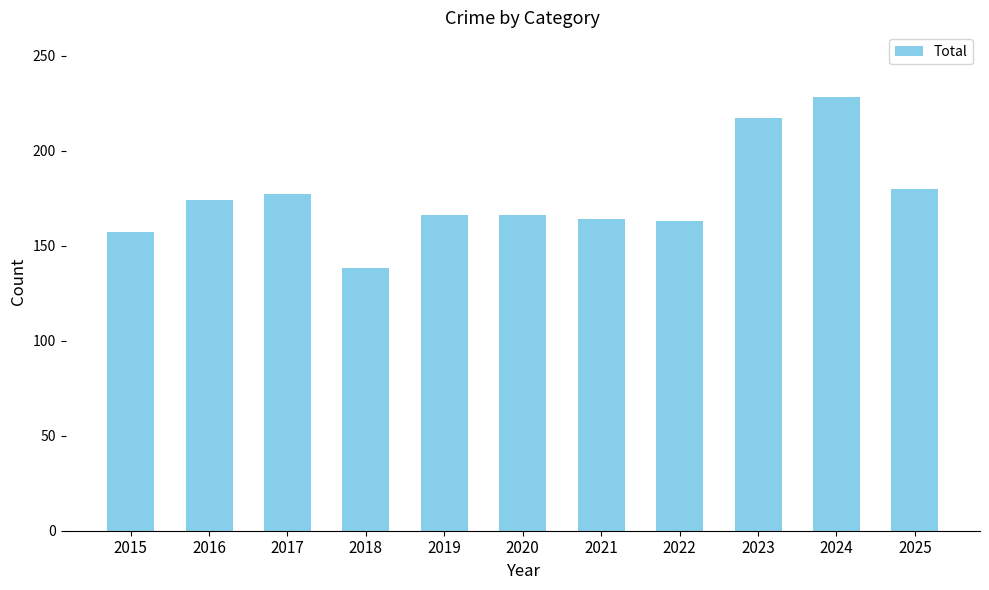

What is the difference between the maximum and minimum values?

90